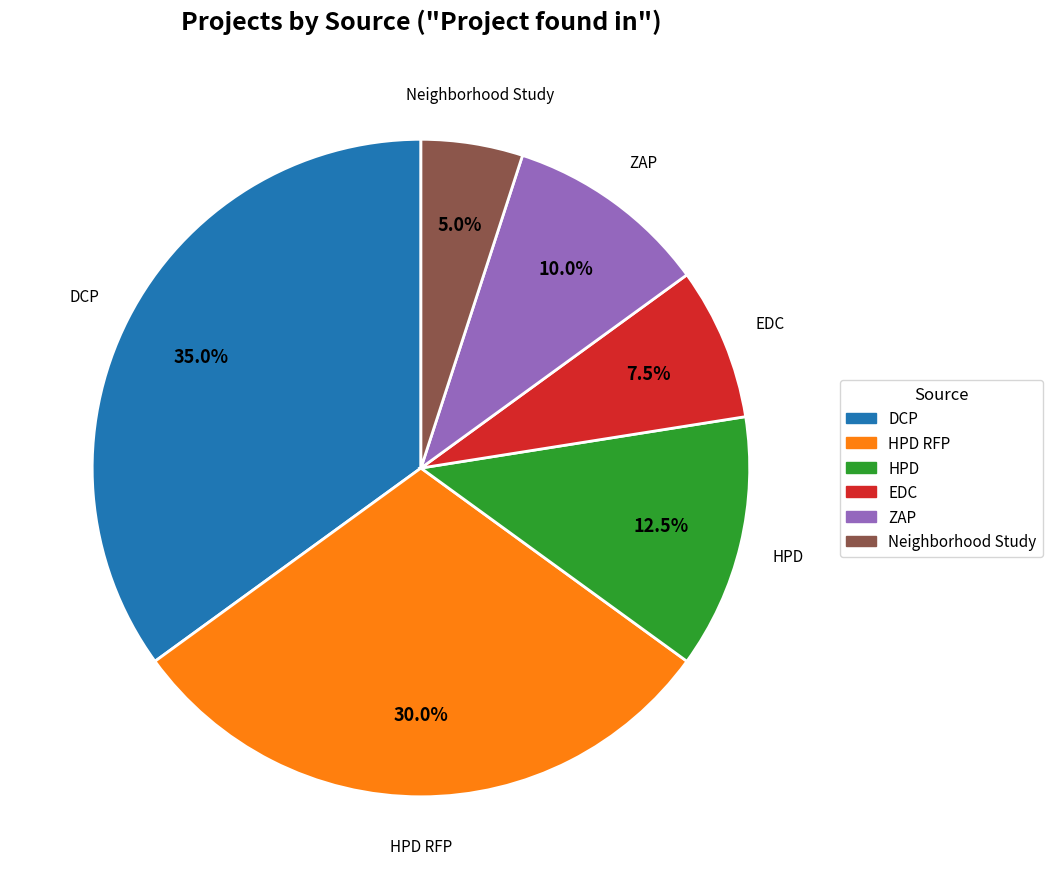

Is there any slice that represents more than half of the pie?

No